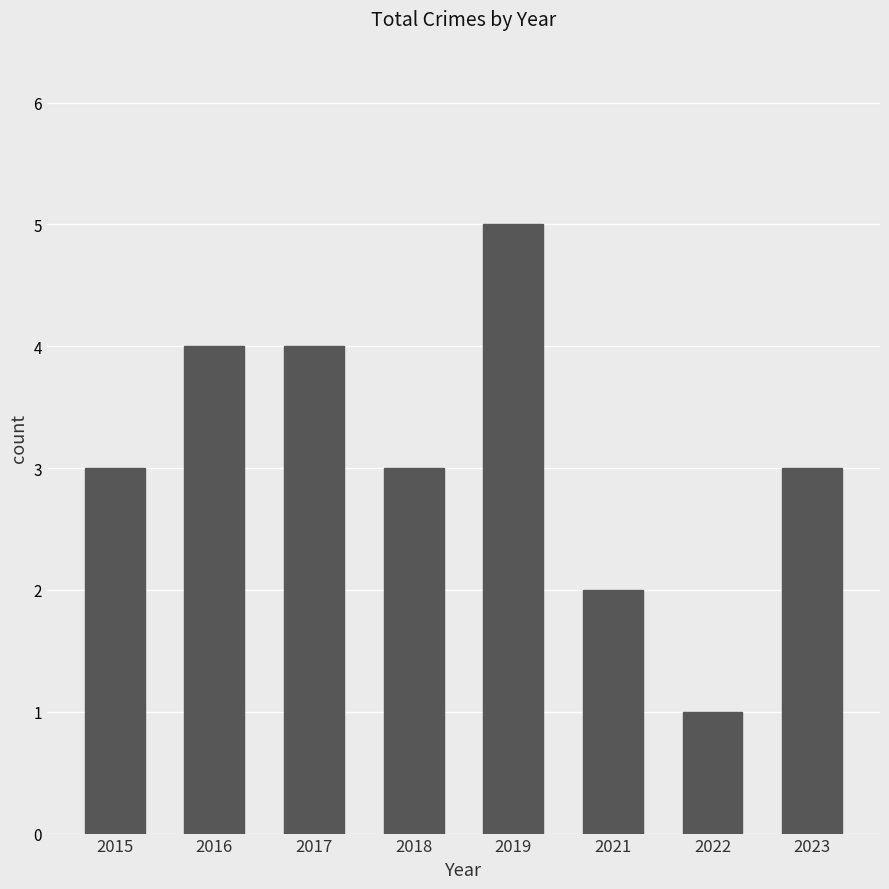

What is the smallest value displayed?

1